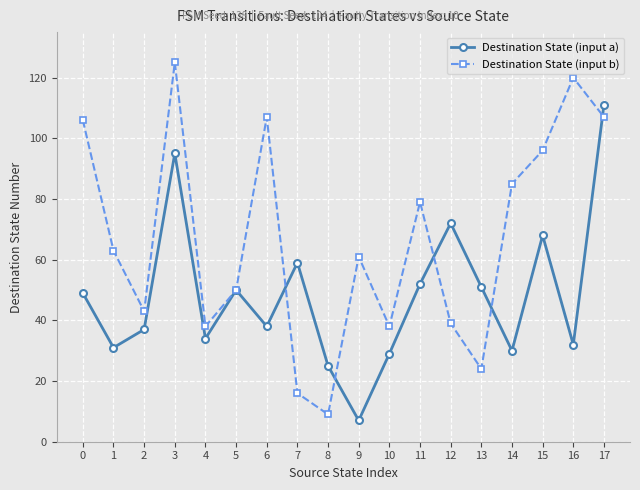

What is the difference between the second highest and minimum values in the Destination State (input b) series?

111